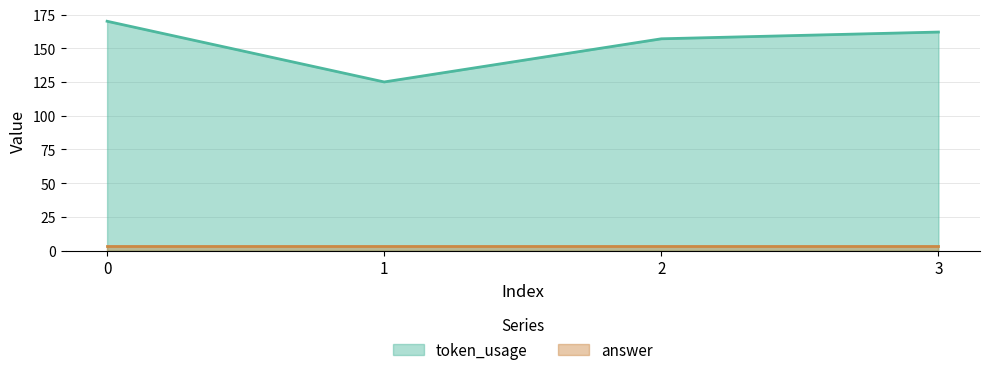

What is the difference between the maximum and second lowest values?

13